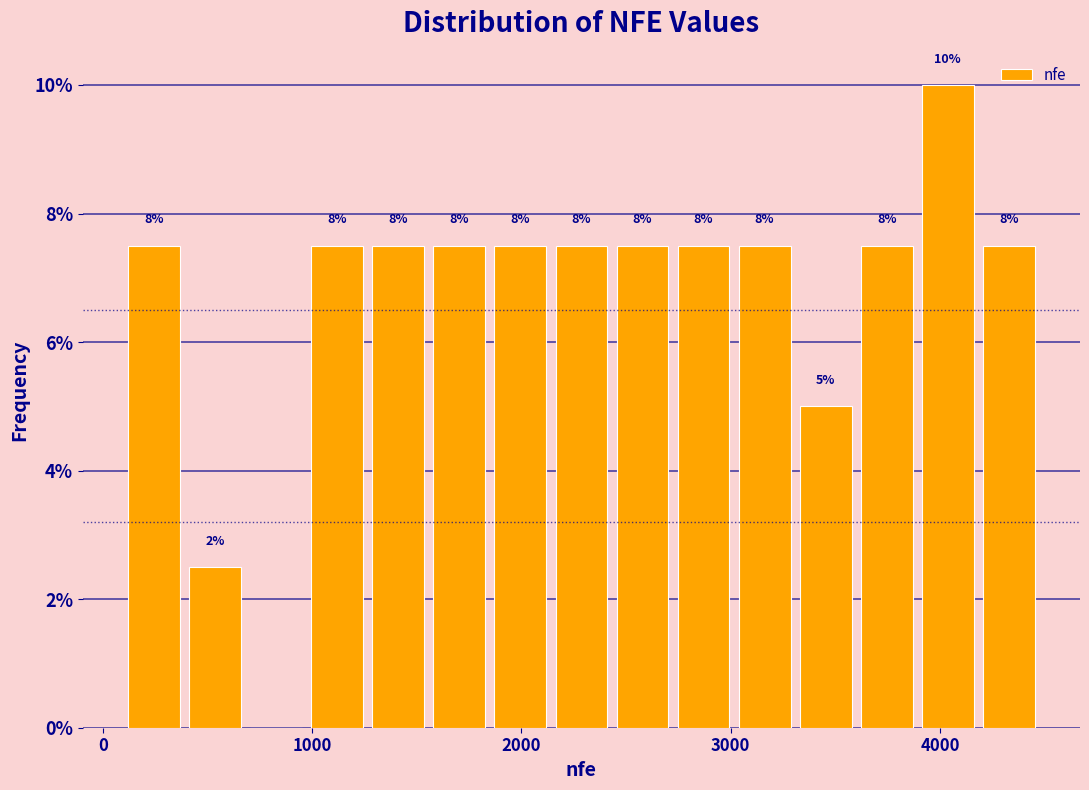

Around what value on the x-axis is the tallest bar? Give the approximate position of its centre, as read against the axis.

4000